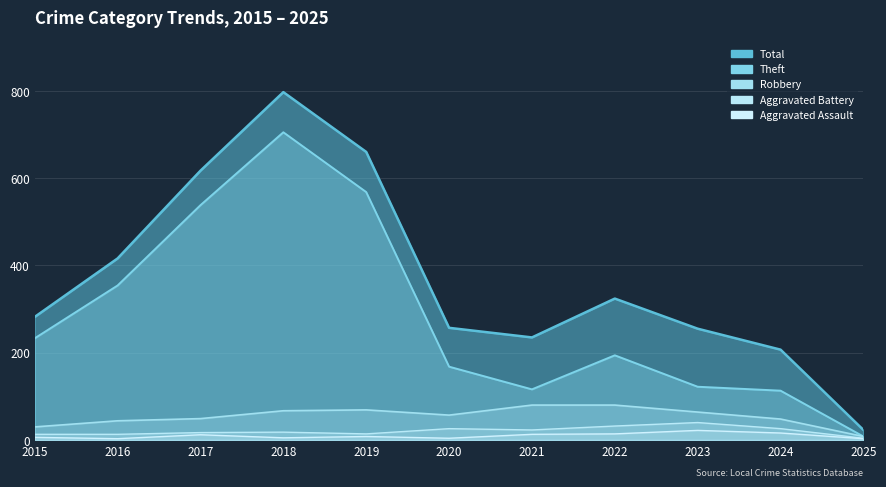

At which category is the sum across all series the highest?

2018